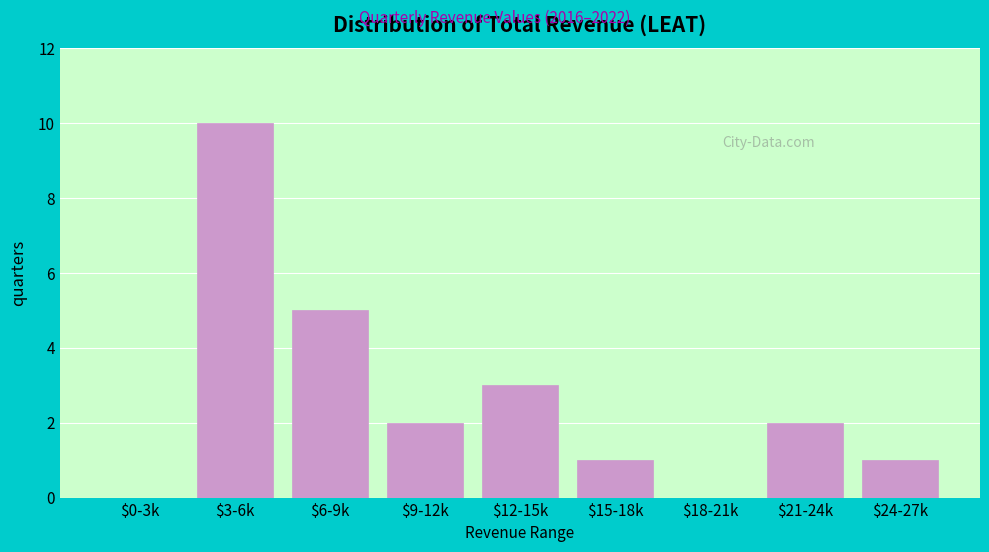

What is the sum of all values?

24